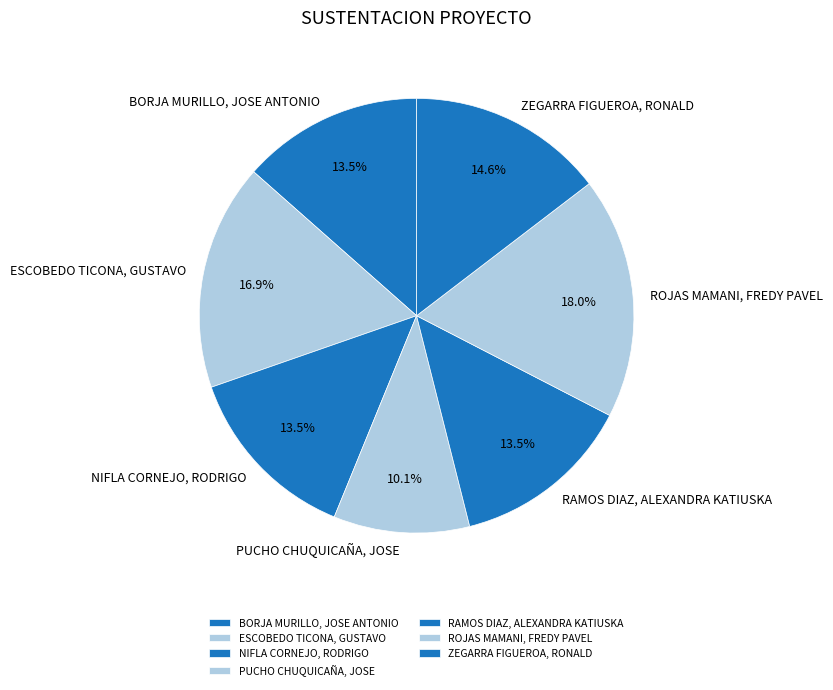

Combined, do ESCOBEDO TICONA, GUSTAVO and RAMOS DIAZ, ALEXANDRA KATIUSKA account for over 50%?

No